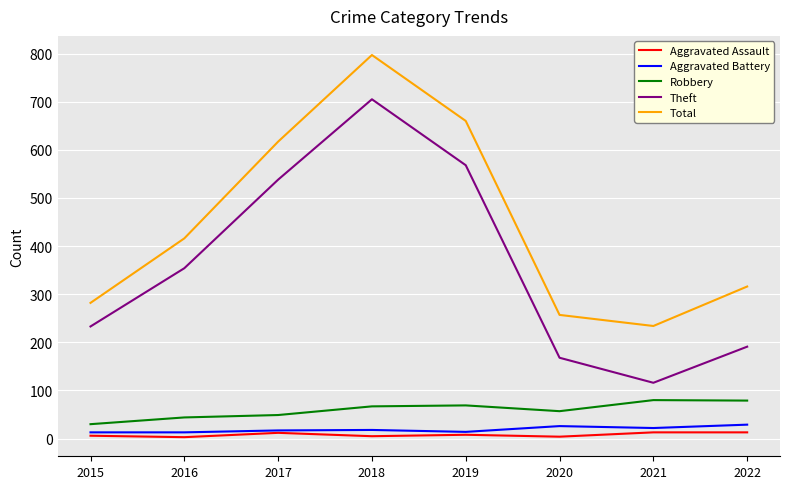

Rank the categories by Total value from lowest to highest.

2021, 2020, 2015, 2022, 2016, 2017, 2019, 2018